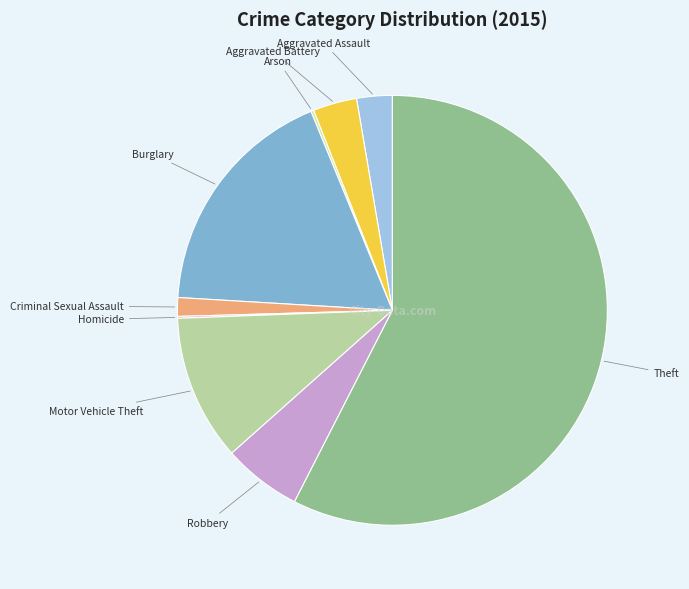

Which slice is the largest?

Theft